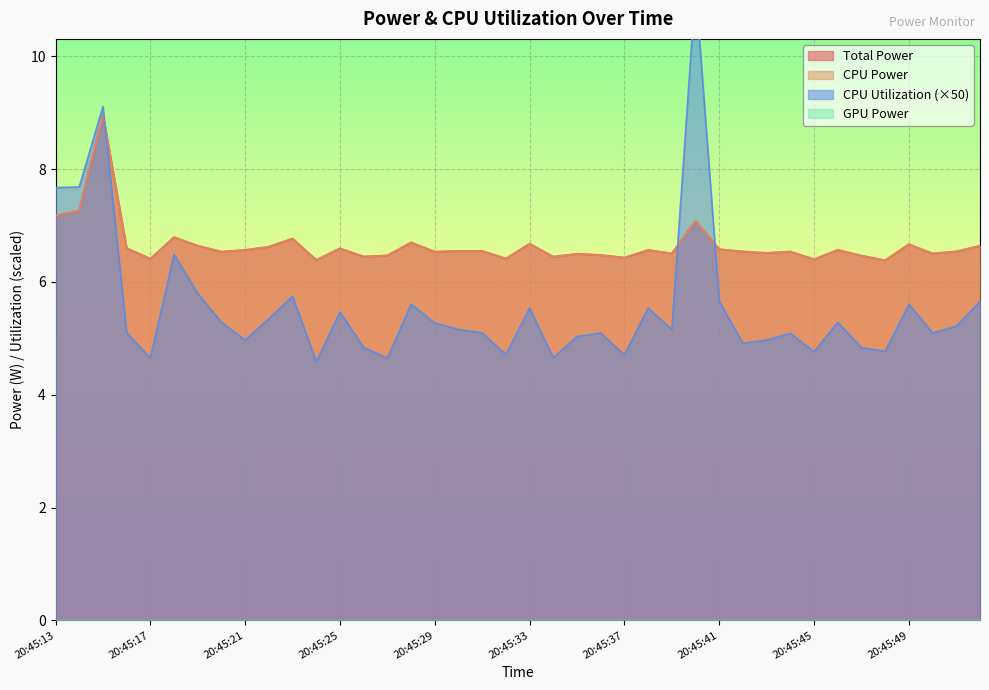

True or false: CPU Power and Total Power intersect in this chart.

False